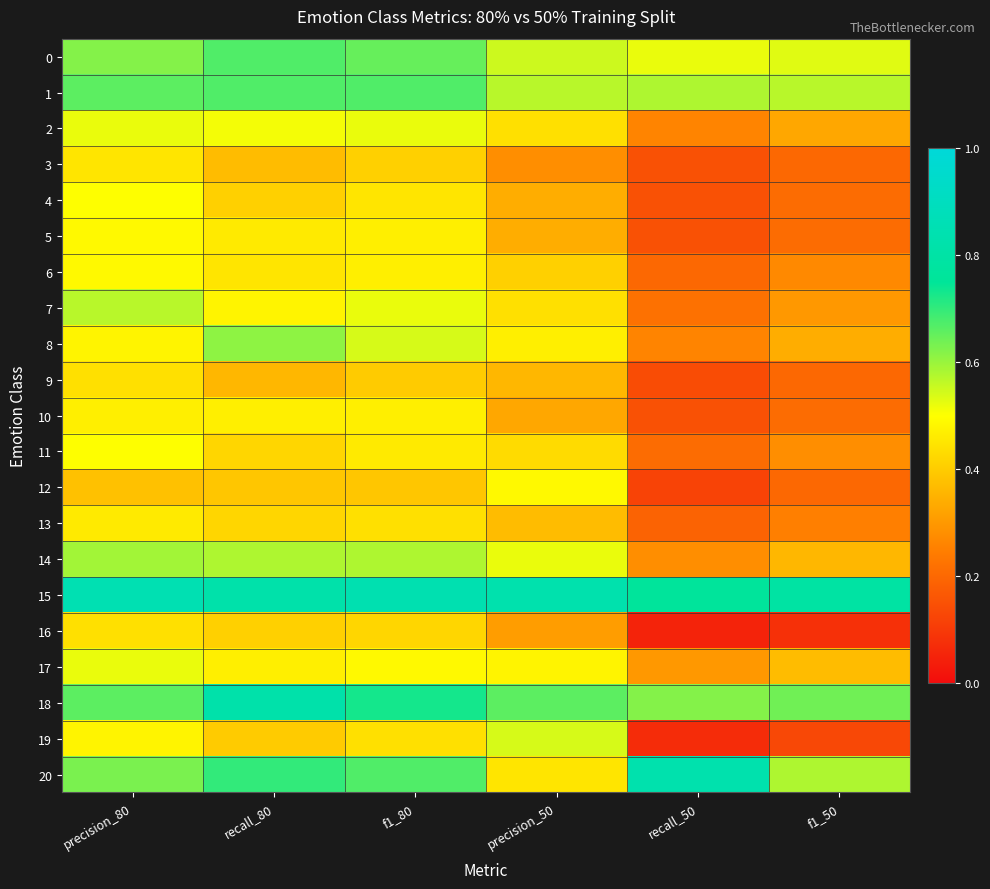

Reading left to right, what are all the values shown in this chart?

0: precision_80=0.6	recall_80=0.7	f1_80=0.7	precision_50=0.6	recall_50=0.5	f1_50=0.5
1: precision_80=0.7	recall_80=0.7	f1_80=0.7	precision_50=0.6	recall_50=0.6	f1_50=0.6
2: precision_80=0.5	recall_80=0.5	f1_80=0.5	precision_50=0.4	recall_50=0.3	f1_50=0.3
3: precision_80=0.5	recall_80=0.4	f1_80=0.4	precision_50=0.3	recall_50=0.1	f1_50=0.2
4: precision_80=0.5	recall_80=0.4	f1_80=0.5	precision_50=0.3	recall_50=0.1	f1_50=0.2
5: precision_80=0.5	recall_80=0.5	f1_80=0.5	precision_50=0.3	recall_50=0.1	f1_50=0.2
6: precision_80=0.5	recall_80=0.5	f1_80=0.5	precision_50=0.4	recall_50=0.2	f1_50=0.3
7: precision_80=0.6	recall_80=0.5	f1_80=0.5	precision_50=0.4	recall_50=0.2	f1_50=0.3
8: precision_80=0.5	recall_80=0.6	f1_80=0.5	precision_50=0.5	recall_50=0.3	f1_50=0.3
9: precision_80=0.4	recall_80=0.4	f1_80=0.4	precision_50=0.4	recall_50=0.1	f1_50=0.2
10: precision_80=0.5	recall_80=0.5	f1_80=0.5	precision_50=0.3	recall_50=0.1	f1_50=0.2
11: precision_80=0.5	recall_80=0.4	f1_80=0.5	precision_50=0.4	recall_50=0.2	f1_50=0.3
12: precision_80=0.4	recall_80=0.4	f1_80=0.4	precision_50=0.5	recall_50=0.1	f1_50=0.2
13: precision_80=0.5	recall_80=0.4	f1_80=0.4	precision_50=0.4	recall_50=0.2	f1_50=0.2
14: precision_80=0.6	recall_80=0.6	f1_80=0.6	precision_50=0.5	recall_50=0.3	f1_50=0.4
15: precision_80=0.8	recall_80=0.8	f1_80=0.8	precision_50=0.8	recall_50=0.8	f1_50=0.8
16: precision_80=0.4	recall_80=0.4	f1_80=0.4	precision_50=0.3	recall_50=0.1	f1_50=0.1
17: precision_80=0.5	recall_80=0.5	f1_80=0.5	precision_50=0.5	recall_50=0.3	f1_50=0.4
18: precision_80=0.7	recall_80=0.8	f1_80=0.7	precision_50=0.7	recall_50=0.6	f1_50=0.6
19: precision_80=0.5	recall_80=0.4	f1_80=0.4	precision_50=0.5	recall_50=0.1	f1_50=0.1
20: precision_80=0.6	recall_80=0.7	f1_80=0.7	precision_50=0.5	recall_50=0.8	f1_50=0.6